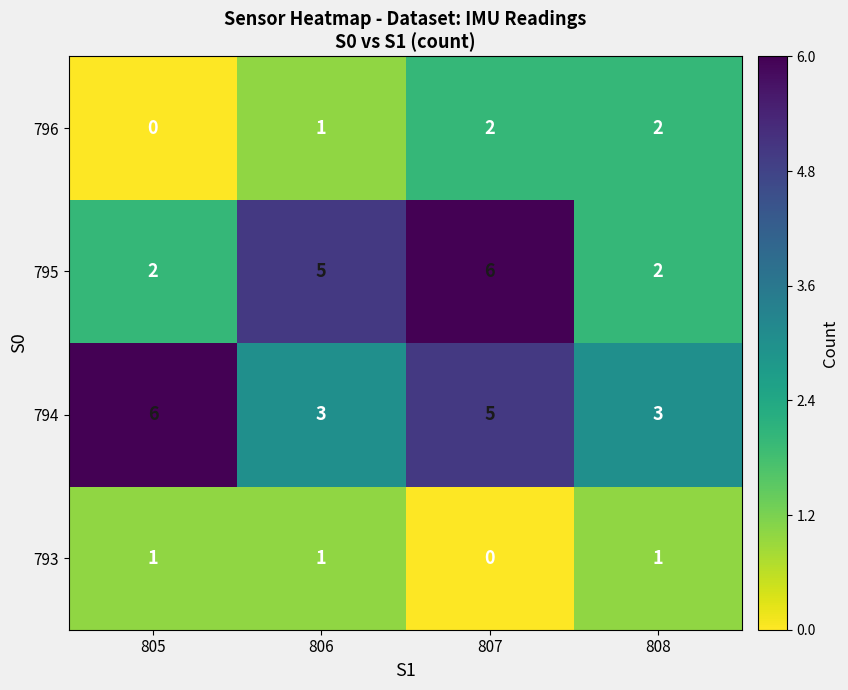

At which category is the sum across all series the highest?

807